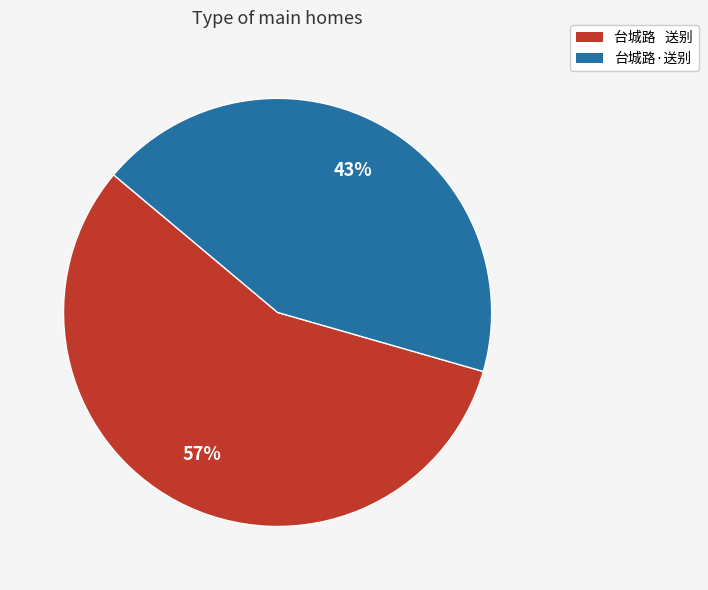

How many slices are in this pie chart?

2